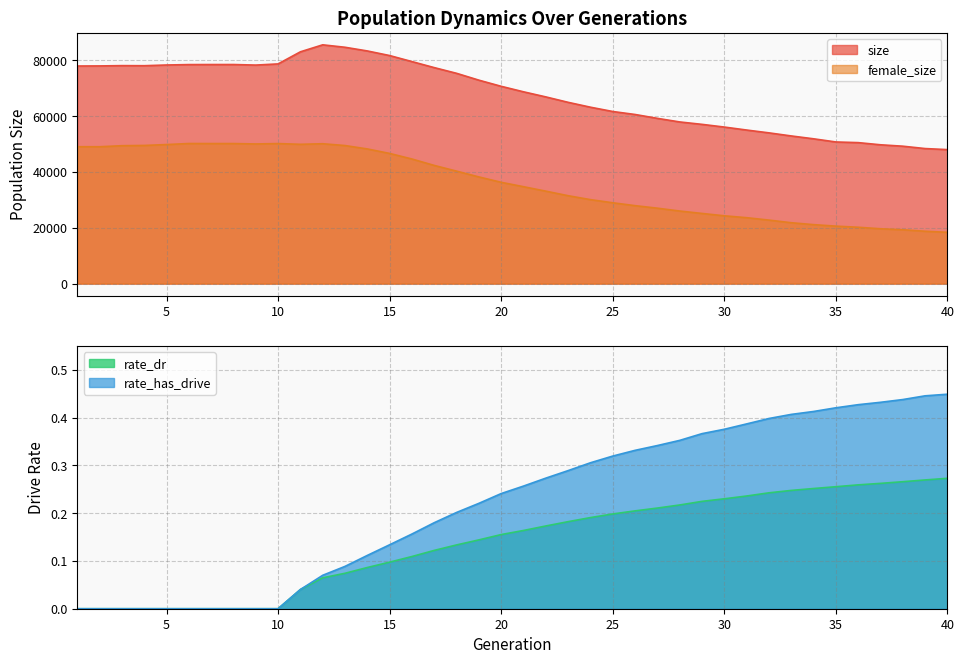

At which category does the chart reach its peak across all series?

12